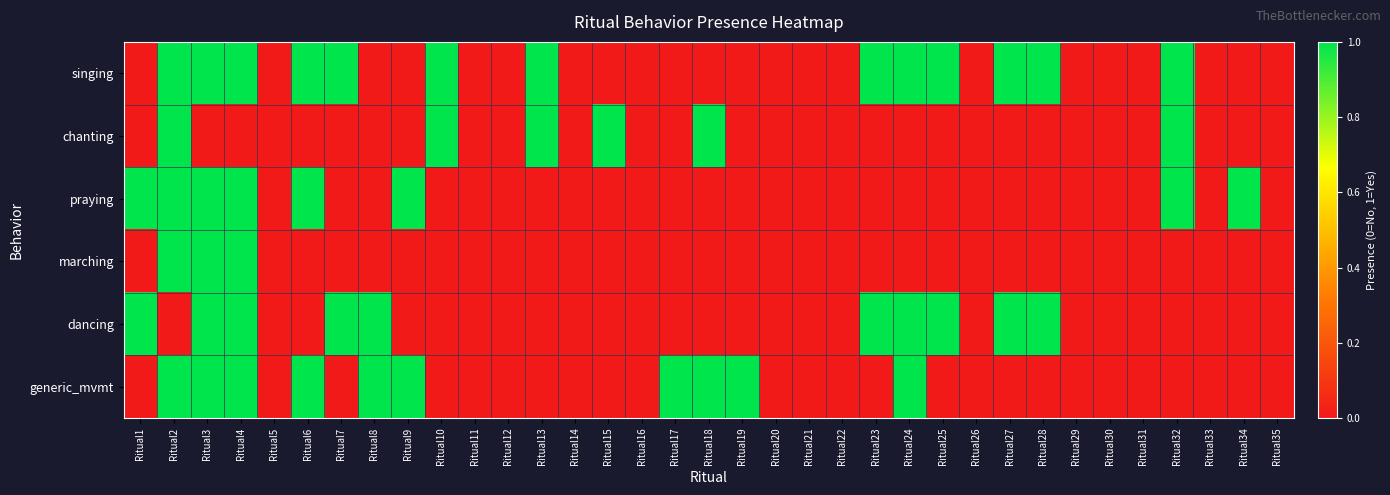

Which has a higher value, Ritual31 or Ritual32?

Ritual32